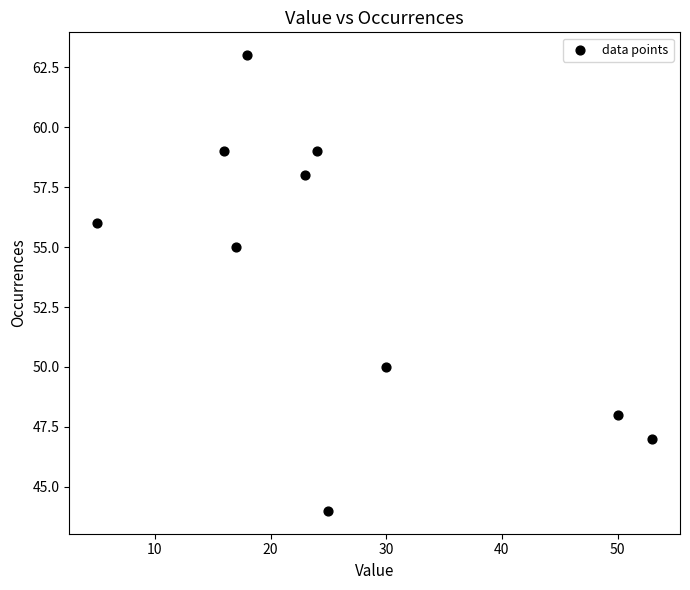

What is the average Y value?

54